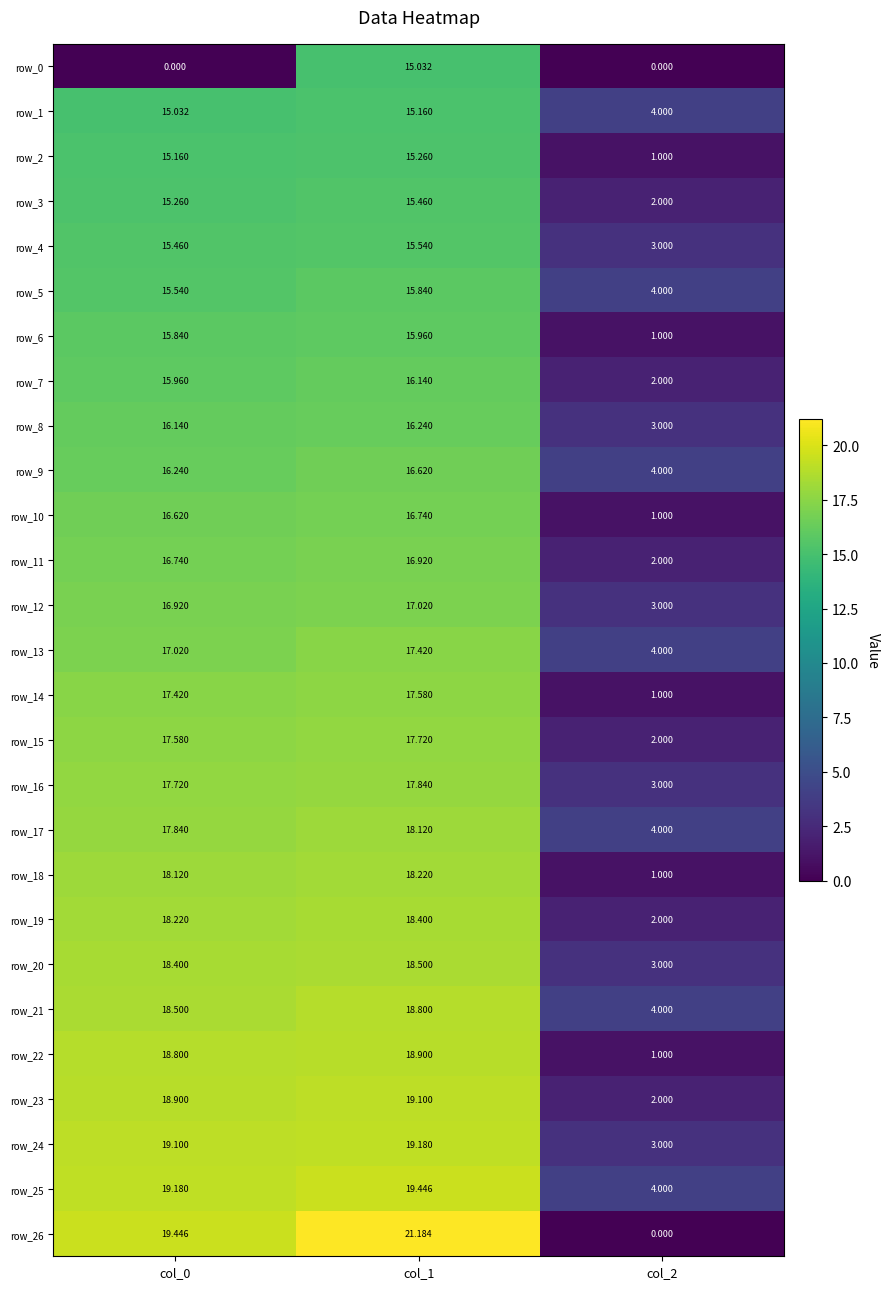

Reading right to left, transcribe all the data shown in this chart.

row_0: 0.0	15.0	0.0
row_1: 4.0	15.2	15.0
row_2: 1.0	15.3	15.2
row_3: 2.0	15.5	15.3
row_4: 3.0	15.5	15.5
row_5: 4.0	15.8	15.5
row_6: 1.0	16.0	15.8
row_7: 2.0	16.1	16.0
row_8: 3.0	16.2	16.1
row_9: 4.0	16.6	16.2
row_10: 1.0	16.7	16.6
row_11: 2.0	16.9	16.7
row_12: 3.0	17.0	16.9
row_13: 4.0	17.4	17.0
row_14: 1.0	17.6	17.4
row_15: 2.0	17.7	17.6
row_16: 3.0	17.8	17.7
row_17: 4.0	18.1	17.8
row_18: 1.0	18.2	18.1
row_19: 2.0	18.4	18.2
row_20: 3.0	18.5	18.4
row_21: 4.0	18.8	18.5
row_22: 1.0	18.9	18.8
row_23: 2.0	19.1	18.9
row_24: 3.0	19.2	19.1
row_25: 4.0	19.4	19.2
row_26: 0.0	21.2	19.4